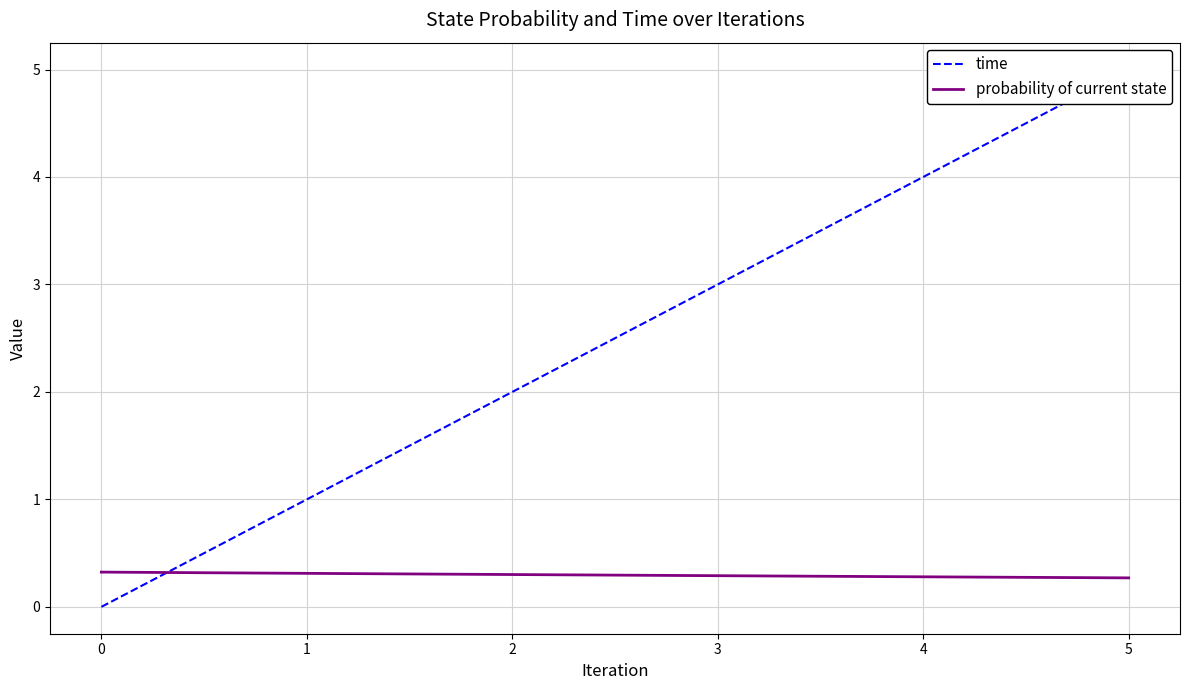

What is the maximum value for probability of current state?

0.3